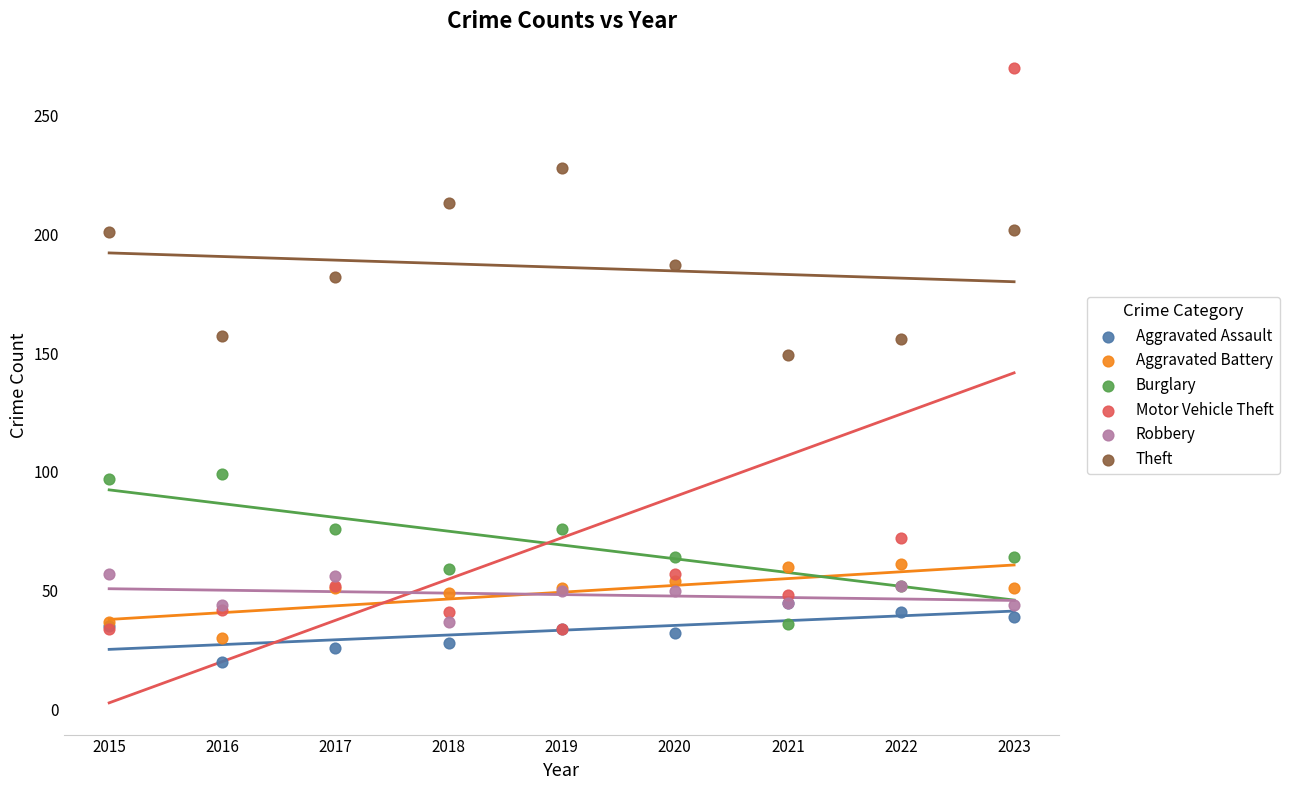

Across all series, what Y value is closest to 145?

149